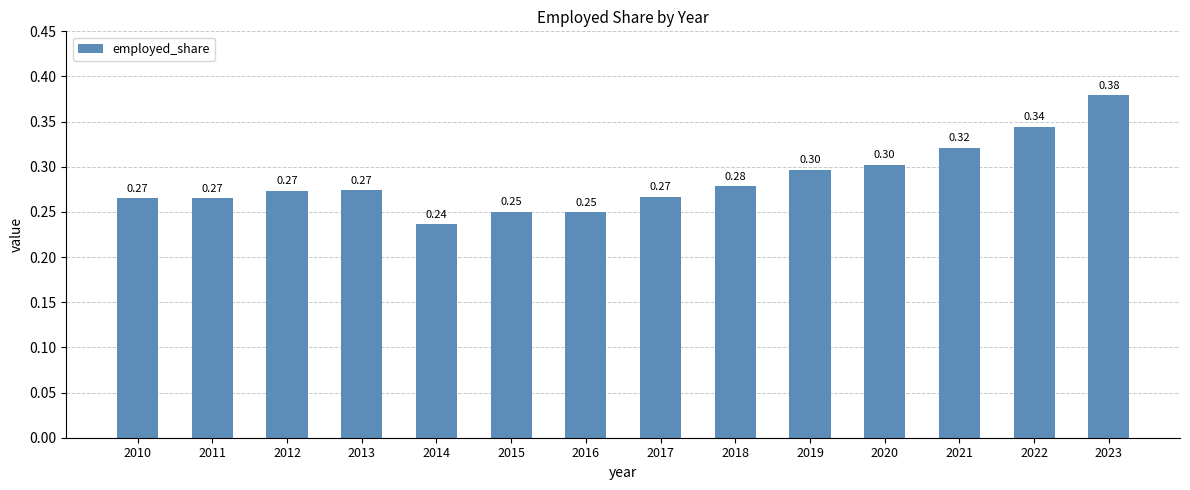

Between 2023 and 2010, which is larger?

2023